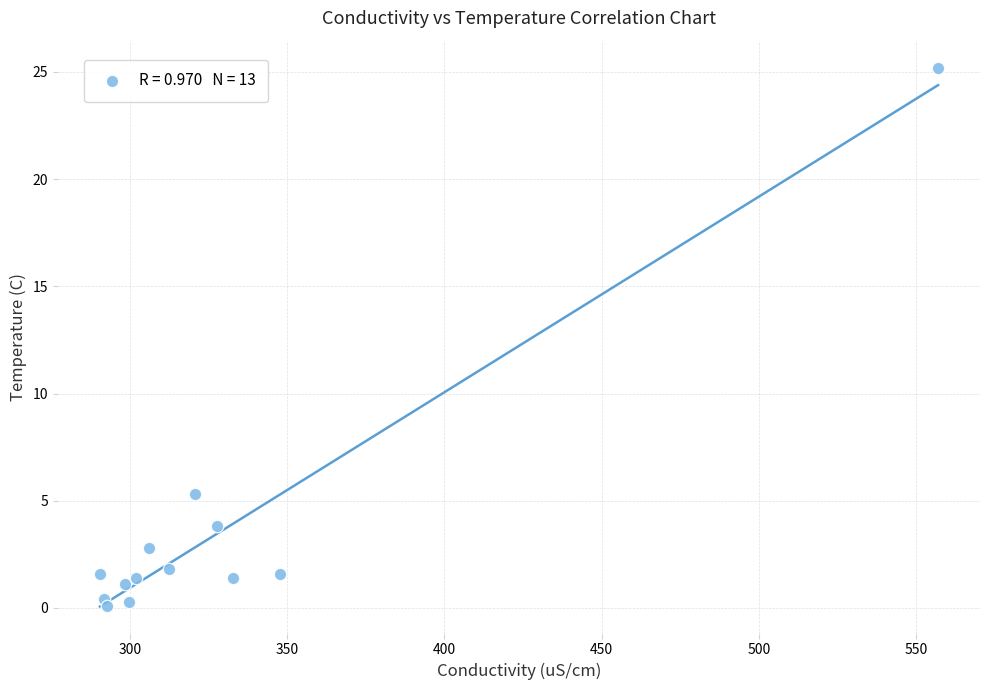

What is the range of Y values (max minus min)?

25.1